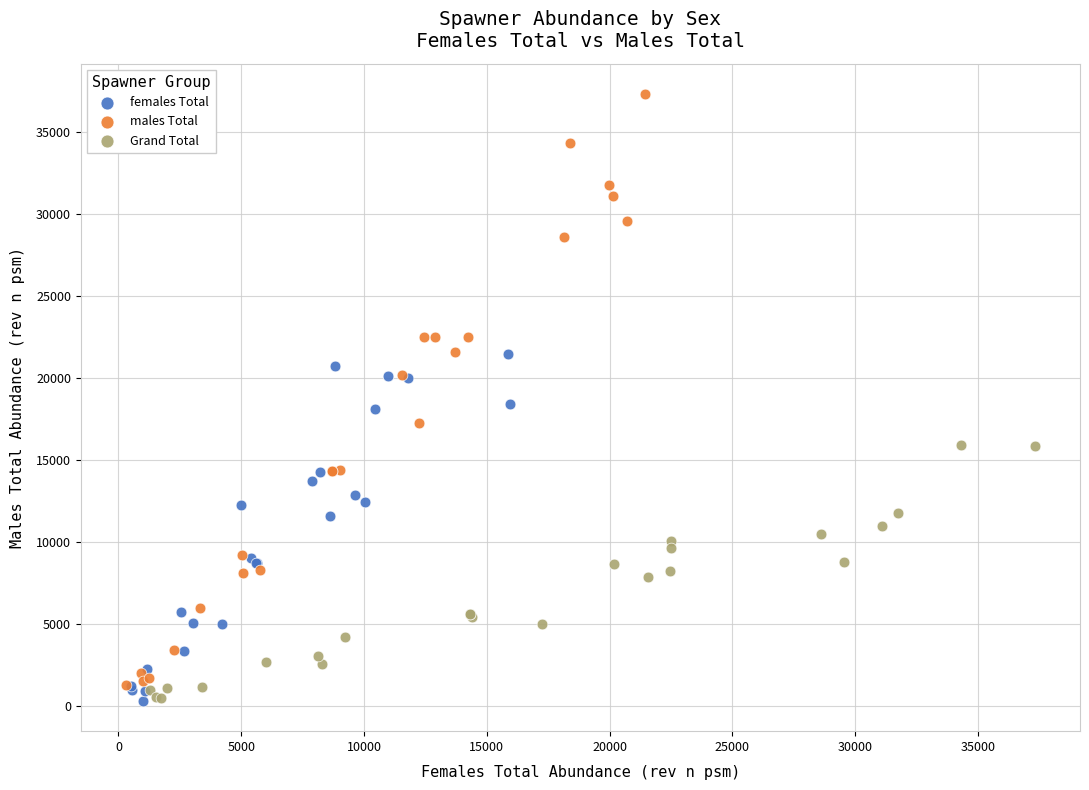

Which series reaches the maximum Y coordinate?

males Total